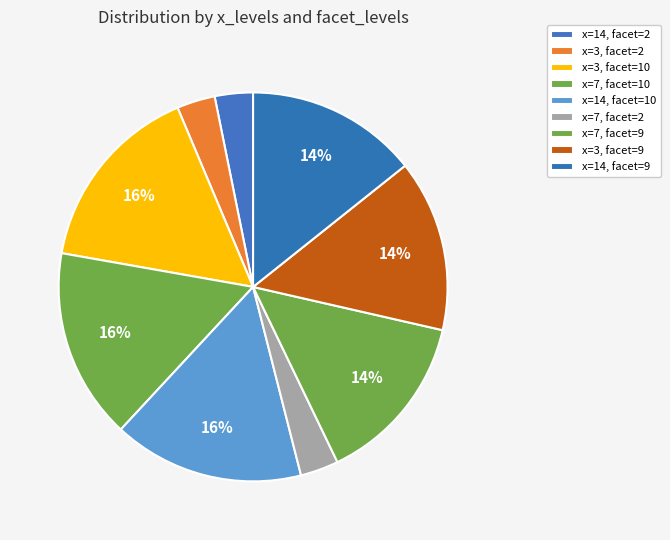

Is it true that x=7, facet=2 is 15% of the pie?

False